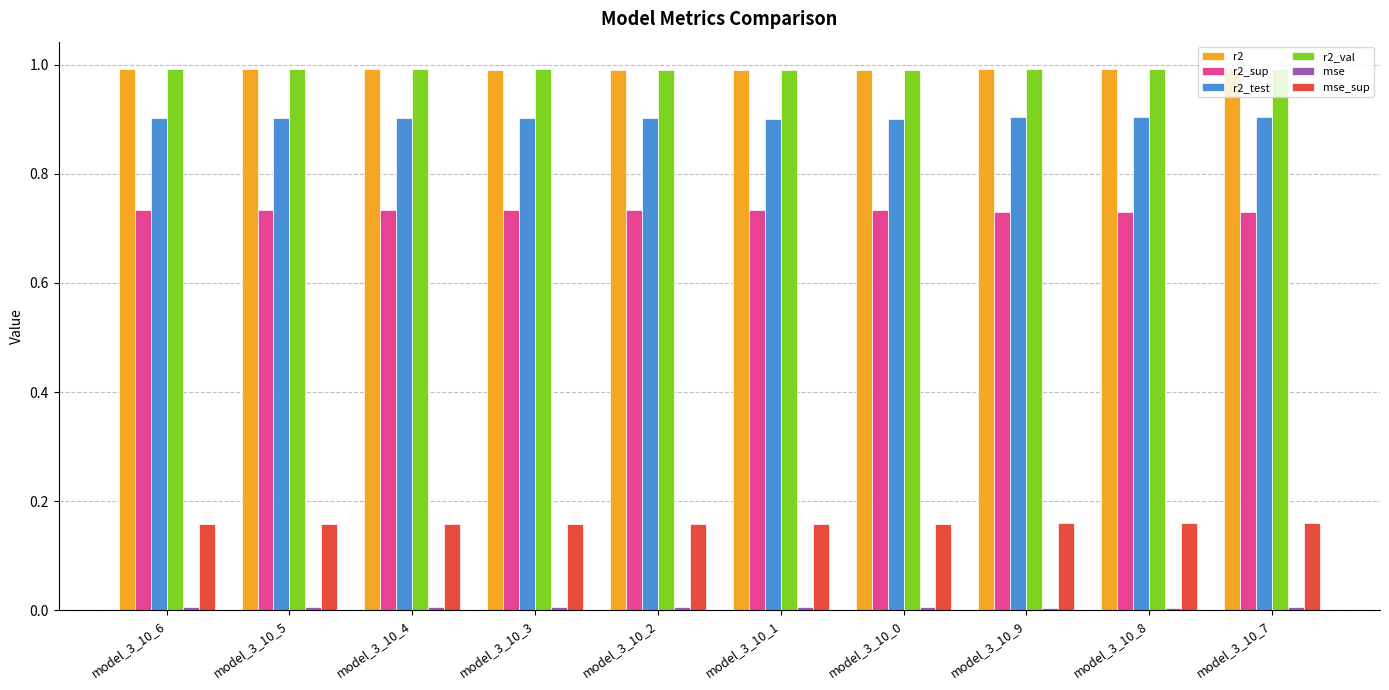

What is the difference between the highest and lowest values at model_3_10_9?

1.0